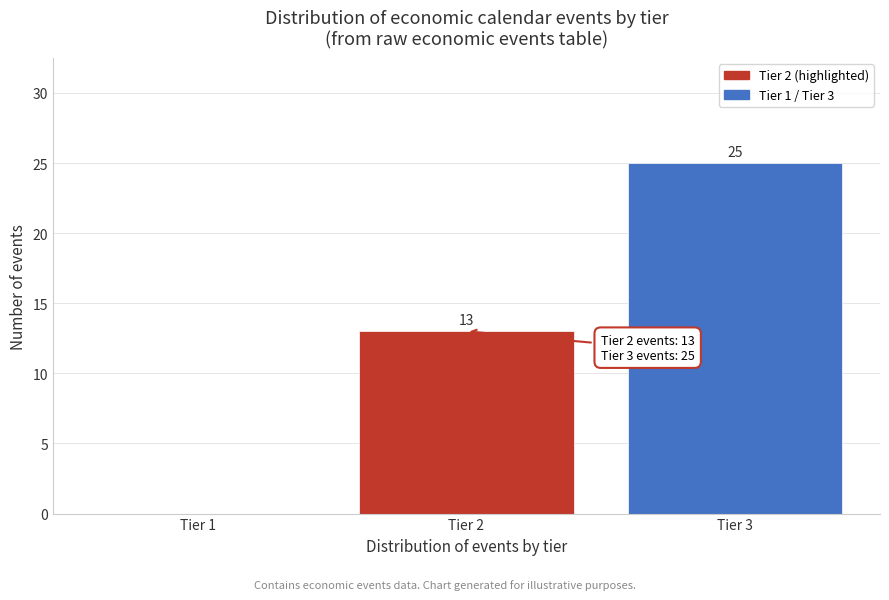

Reading left to right, extract all data points from this chart.

Tier 1=0	Tier 2=13	Tier 3=25